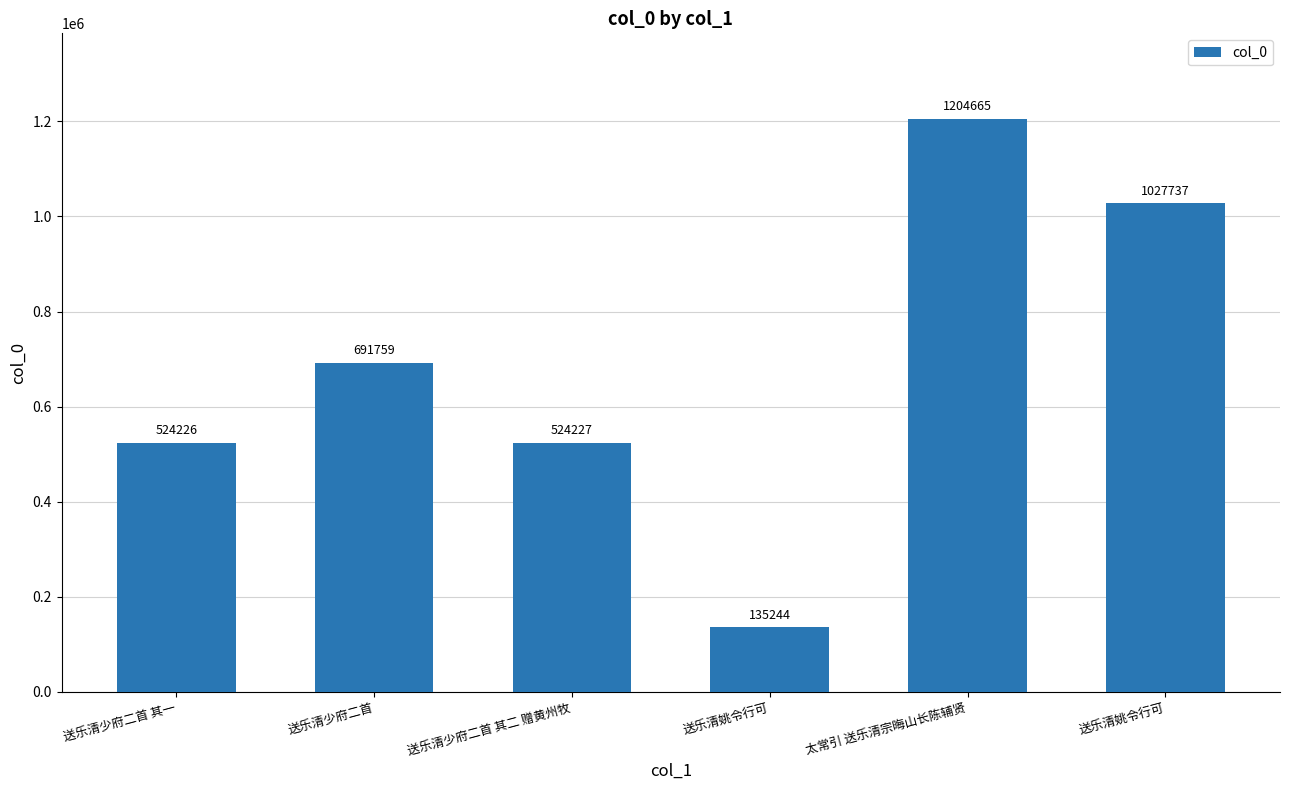

Count the number of categories in the chart.

6